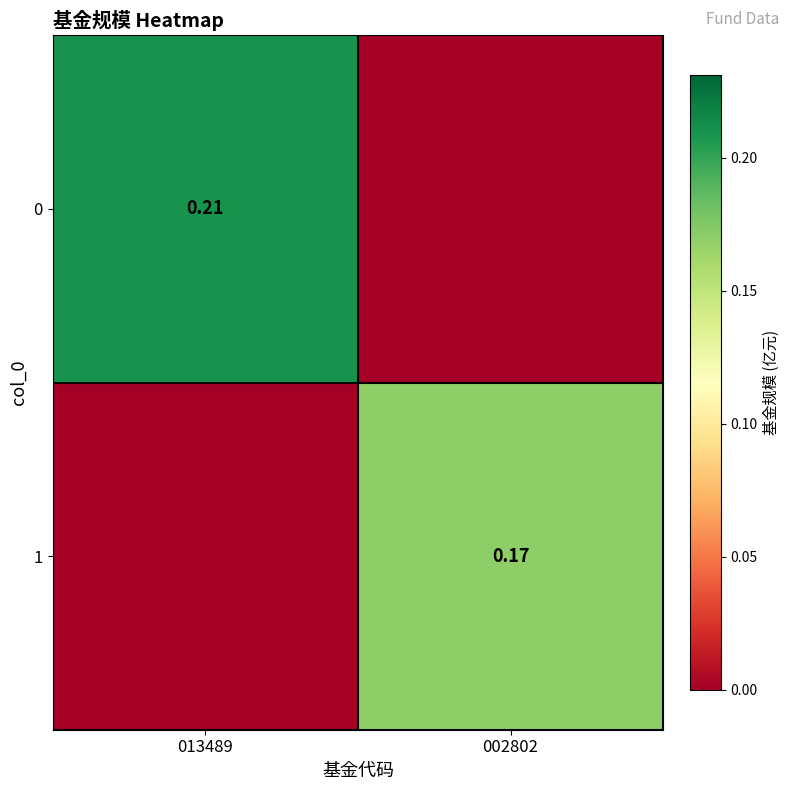

At which category is the sum across all series the highest?

013489